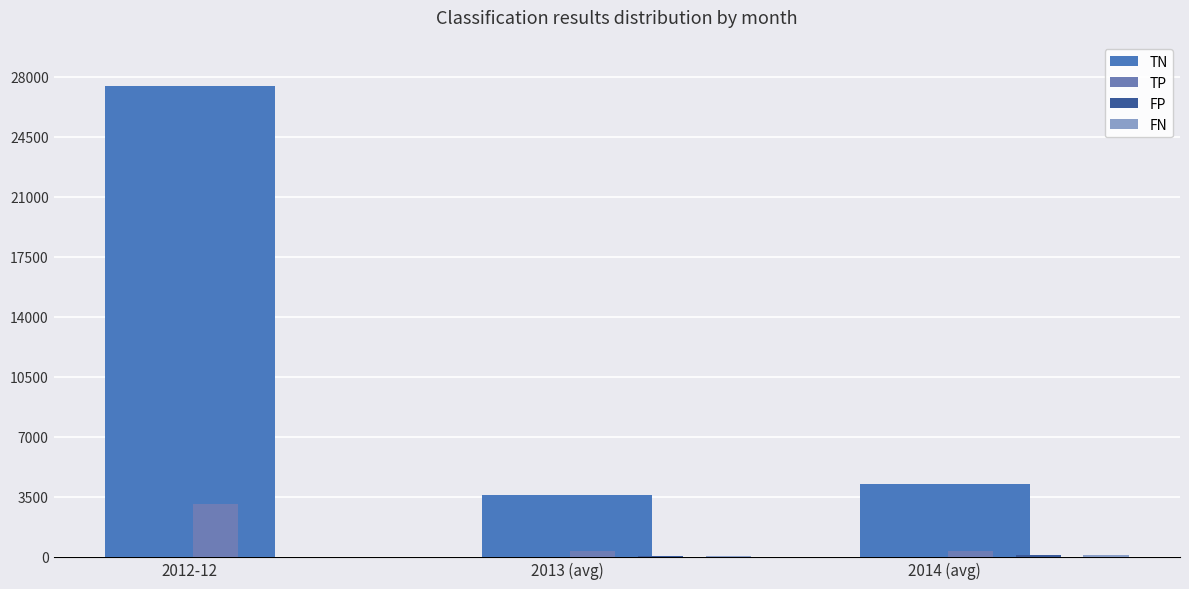

Reading left to right, transcribe all the data shown in this chart.

TN: 2012-12=27469	2013 (avg)=3598	2014 (avg)=4254
TP: 2012-12=3057	2013 (avg)=358	2014 (avg)=371
FP: 2012-12=3	2013 (avg)=45	2014 (avg)=135
FN: 2012-12=4	2013 (avg)=47	2014 (avg)=113